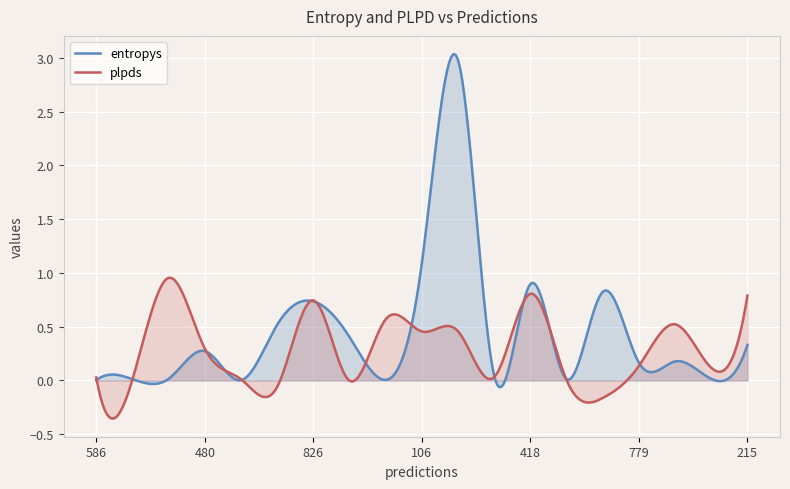

Where is entropys nearest to the value 1?

106